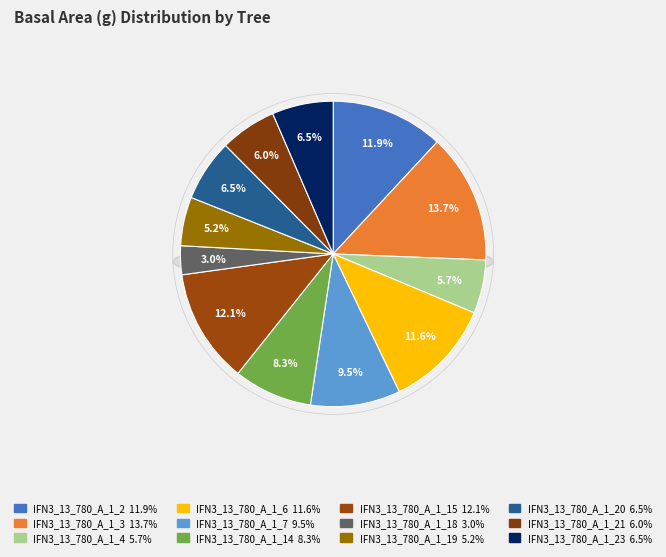

Between IFN3_13_780_A_1_18 and IFN3_13_780_A_1_19, which is larger?

IFN3_13_780_A_1_19